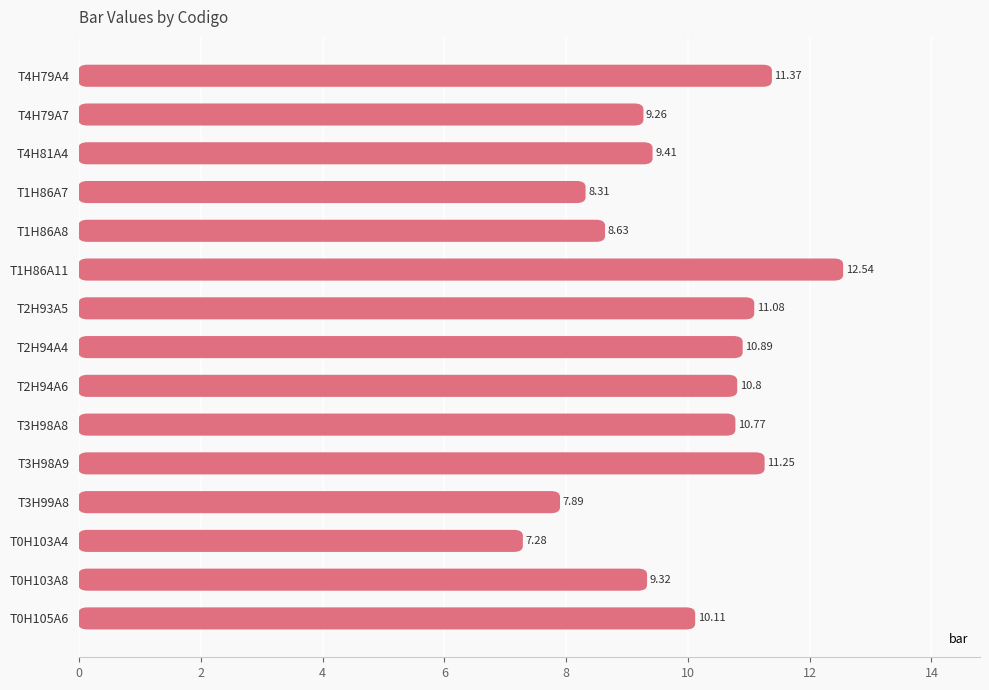

What is the maximum value shown in the chart?

12.5